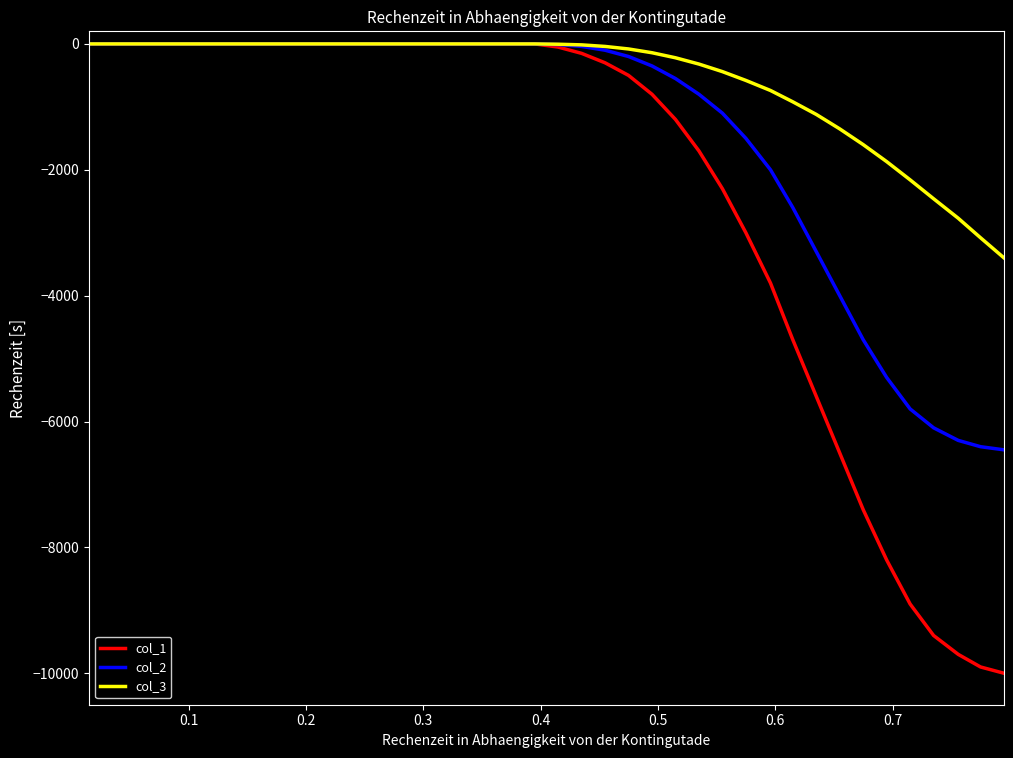

What is the lowest value of the col_1 series?

-10000